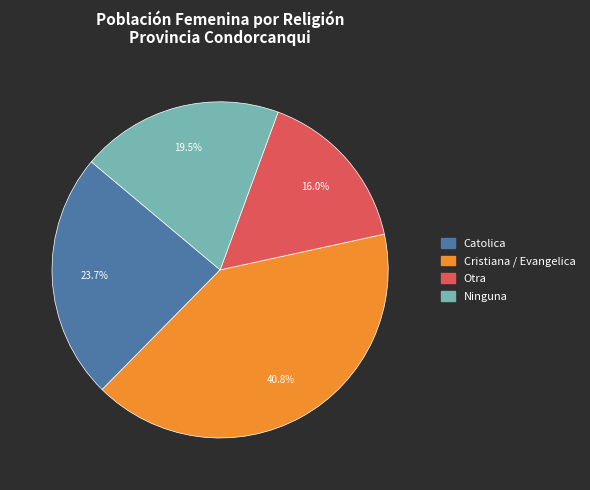

True or false: Otra accounts for 28% of the total.

False